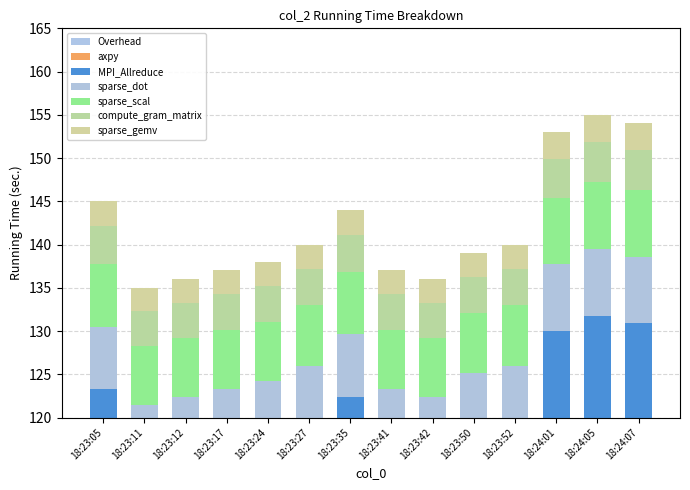

How many bars are there in total?

14